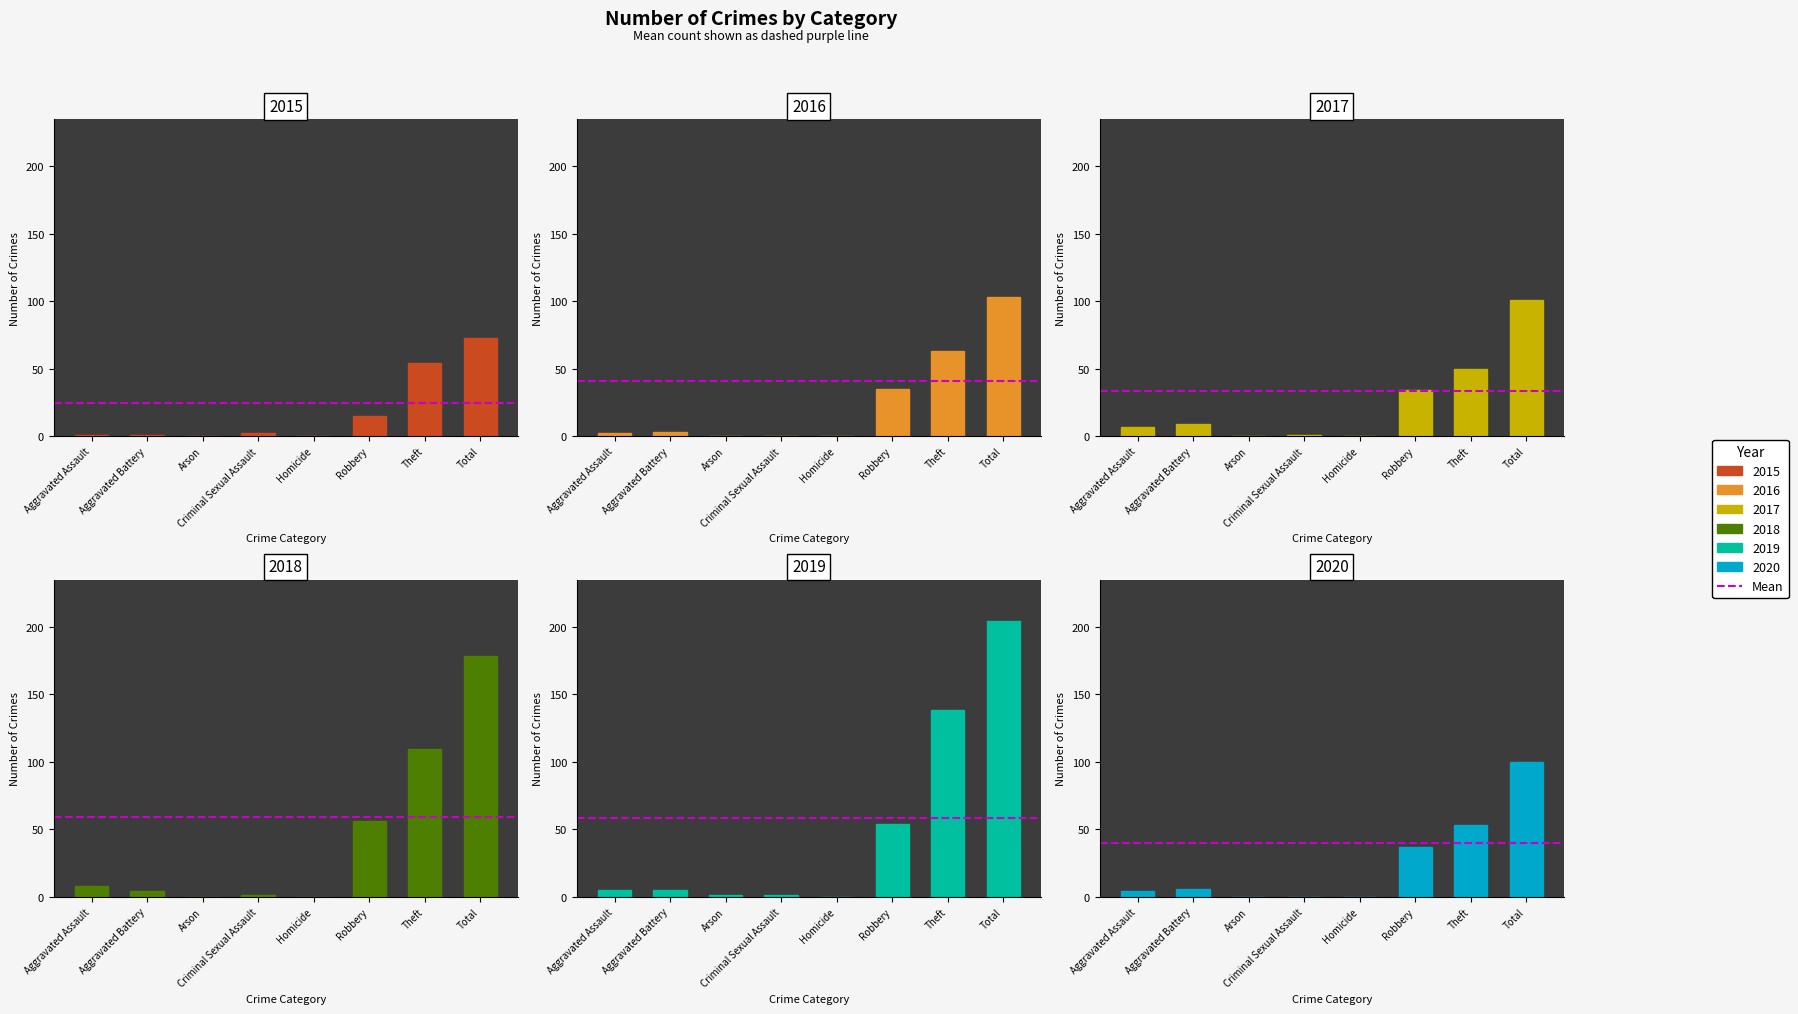

What is the highest value of the 2017 series?

101